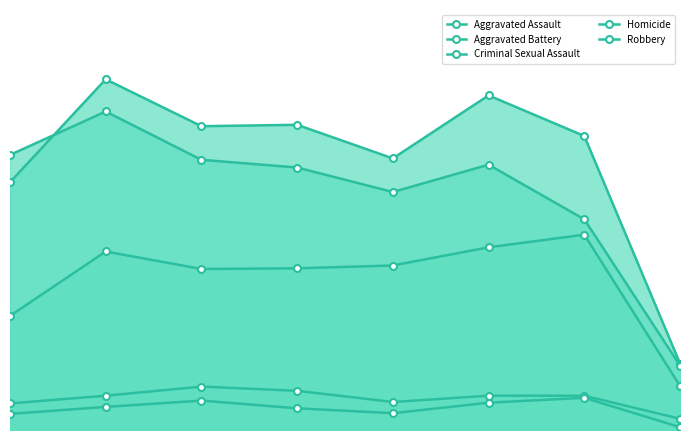

Which series has the largest total across all categories?

Aggravated Battery